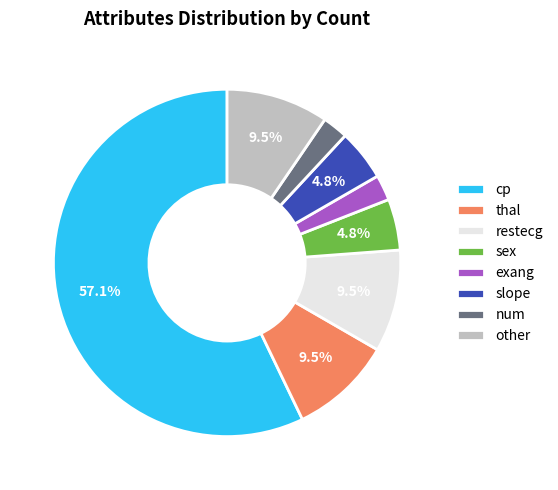

How many slices are in this pie chart?

8